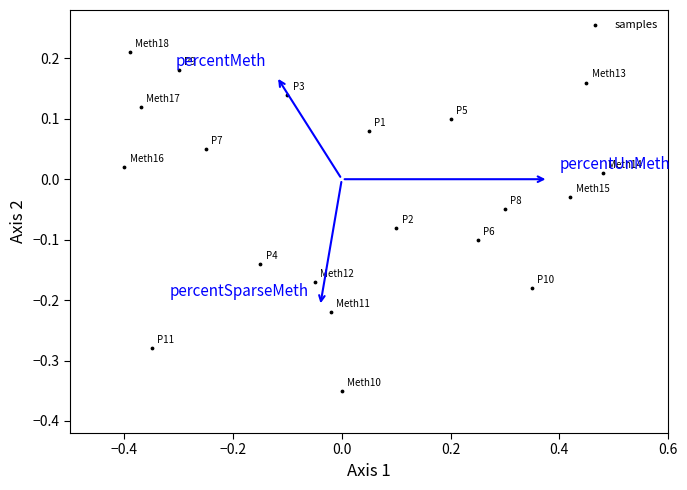

What is the range of X values (max minus min)?

0.9